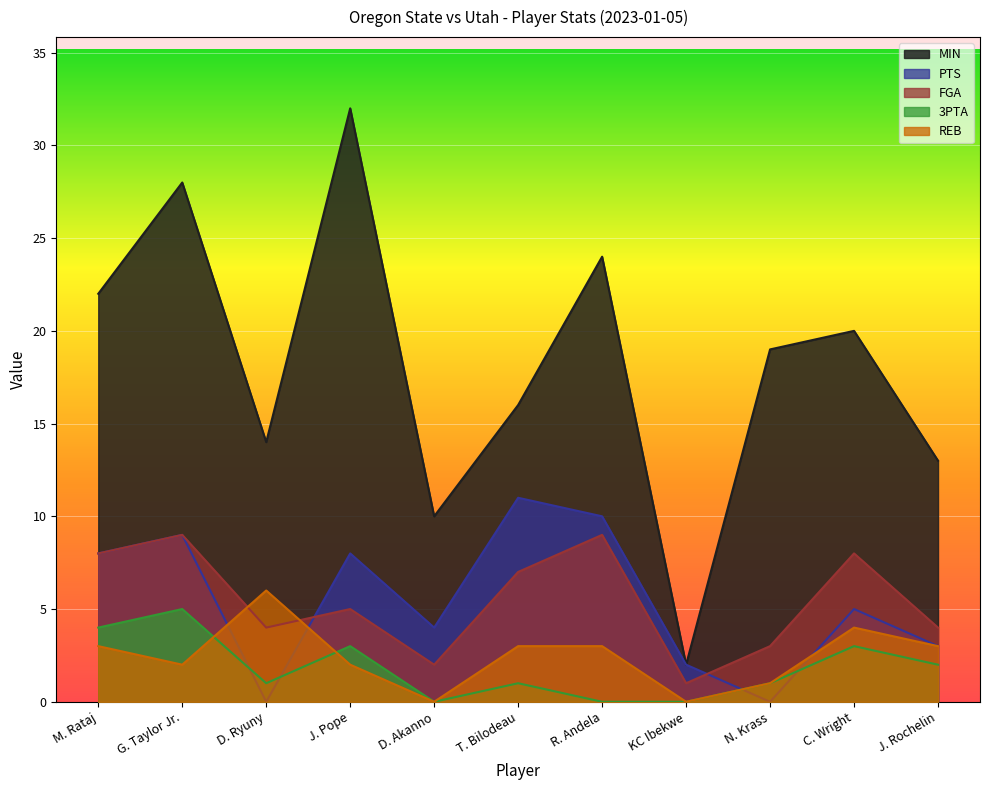

True or false: MIN and FGA cross at least once.

False